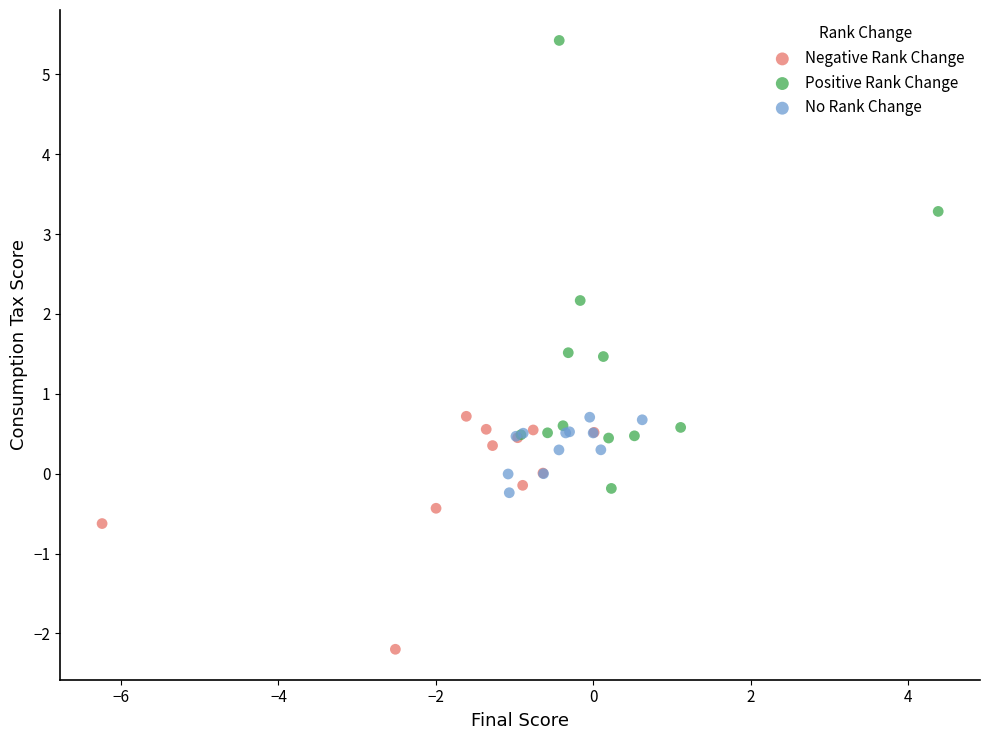

Which series contains the lowest Y value?

Negative Rank Change